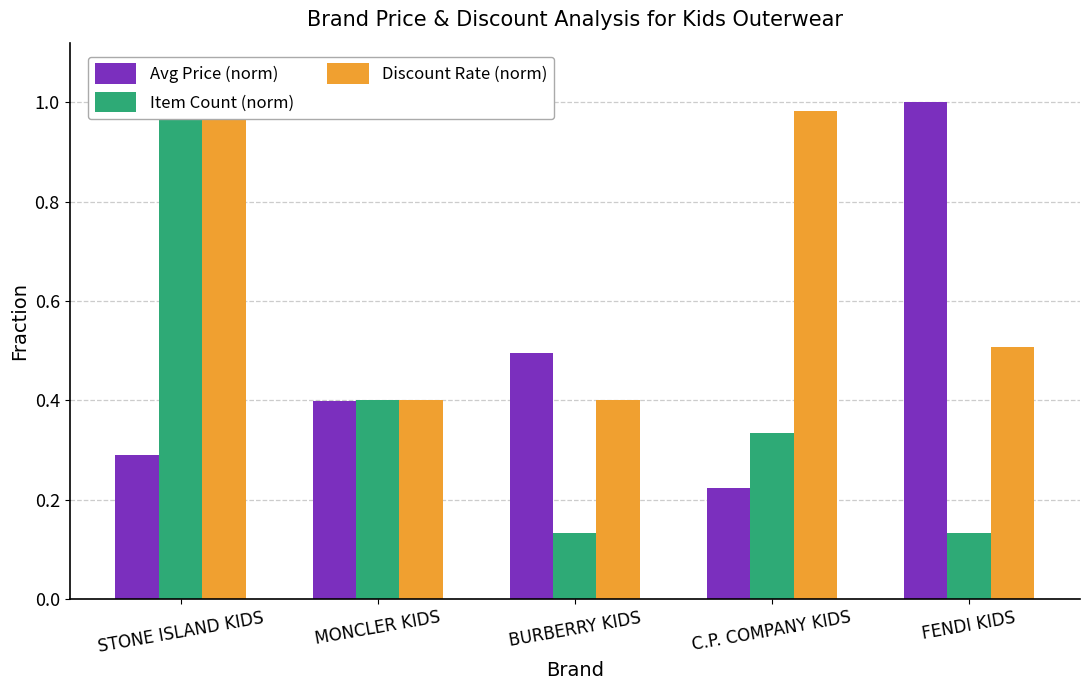

Count the Avg Price (norm) values in the range 0 to 1.

5